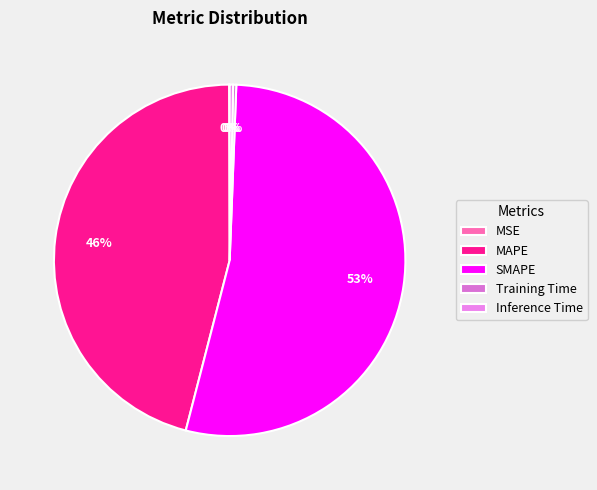

How much of the chart is everything except MAPE?

54.1%